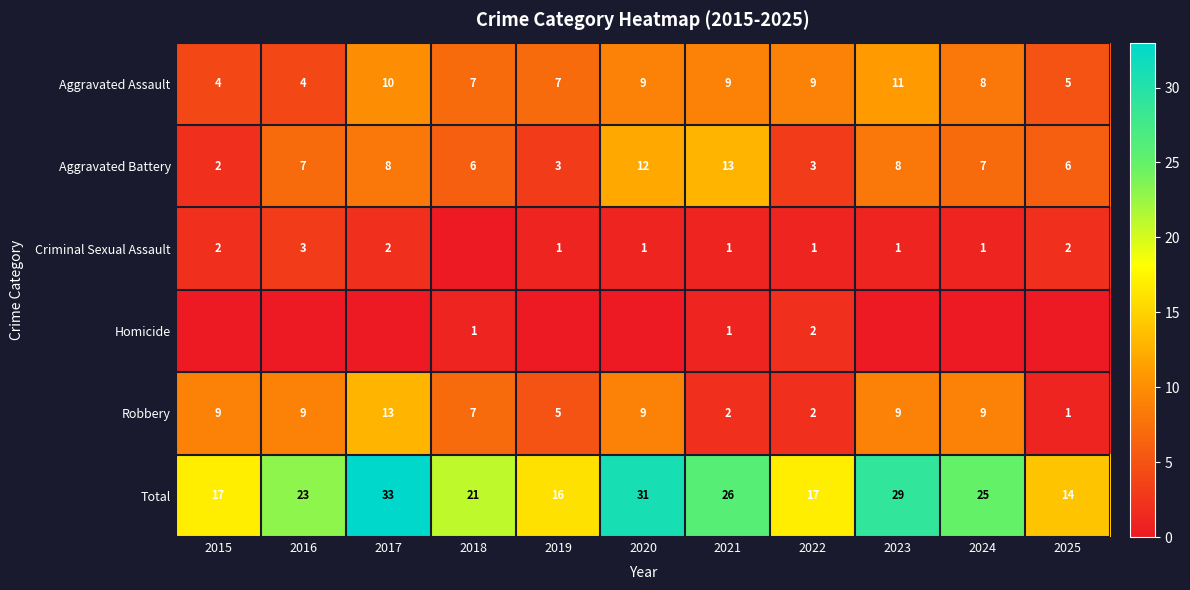

Read the Aggravated Battery value at 2025.

6